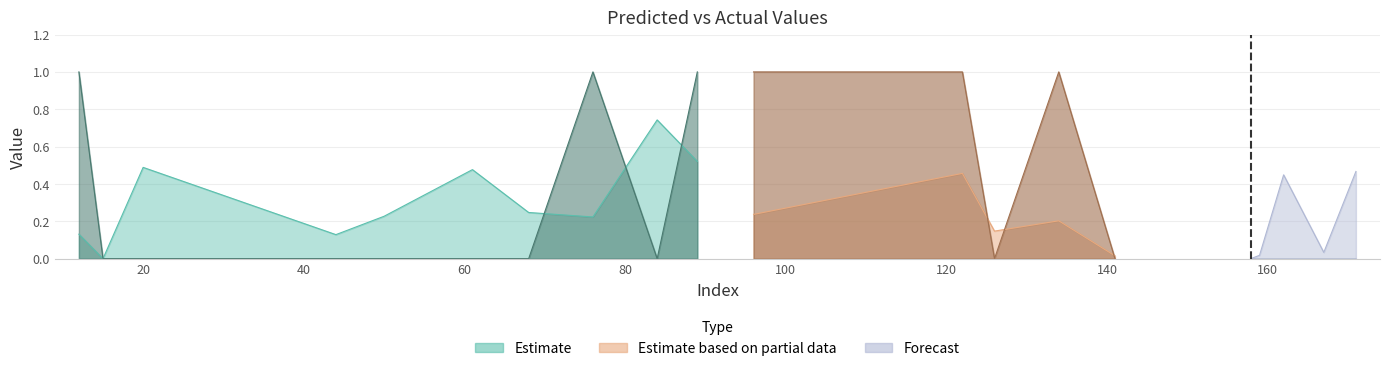

True or false: y_true has a value of 0.5 at 17.

False